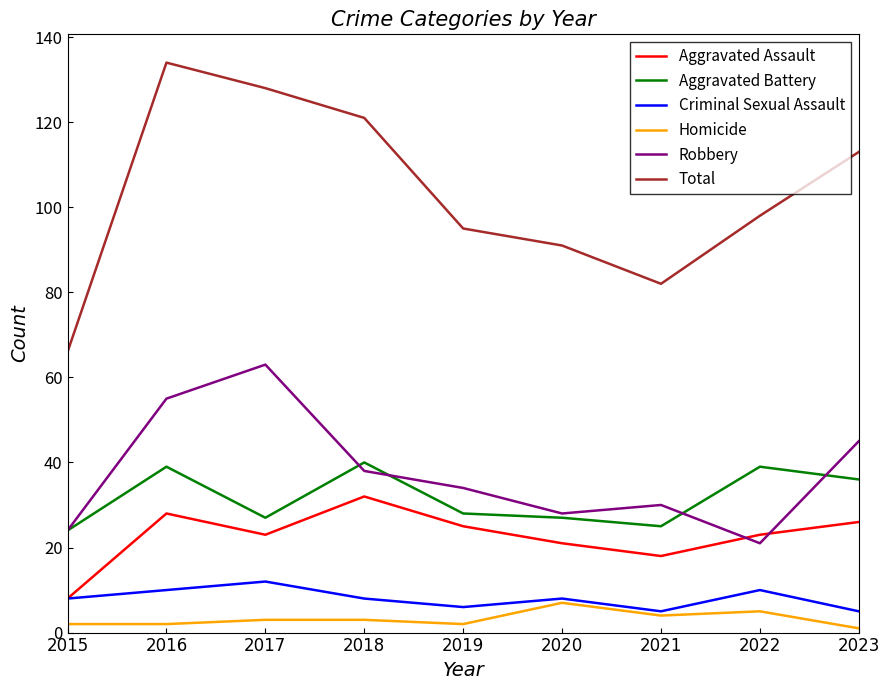

True or false: Total and Homicide intersect in this chart.

False